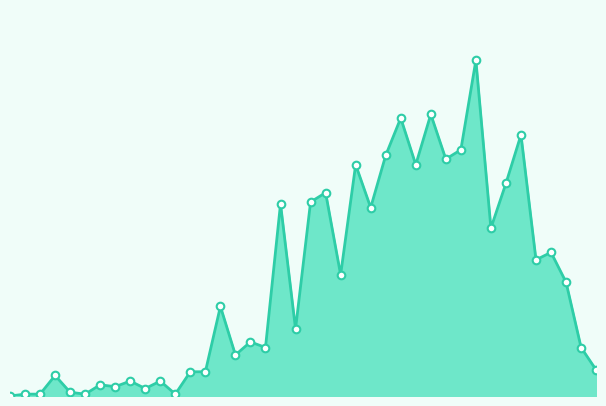

Is this an area chart (filled region under the line)?

Yes